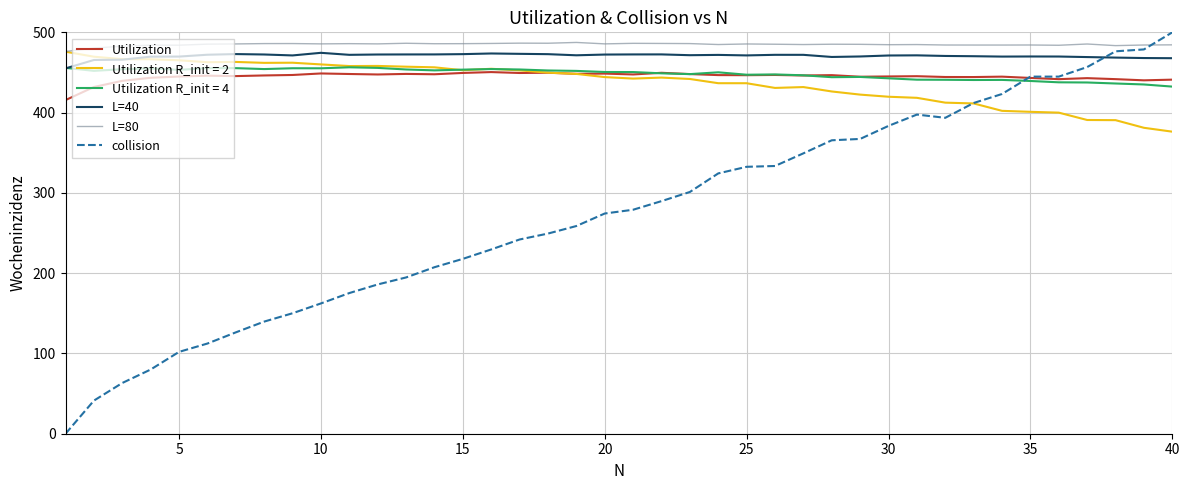

What is the maximum value shown in the chart?

500.0